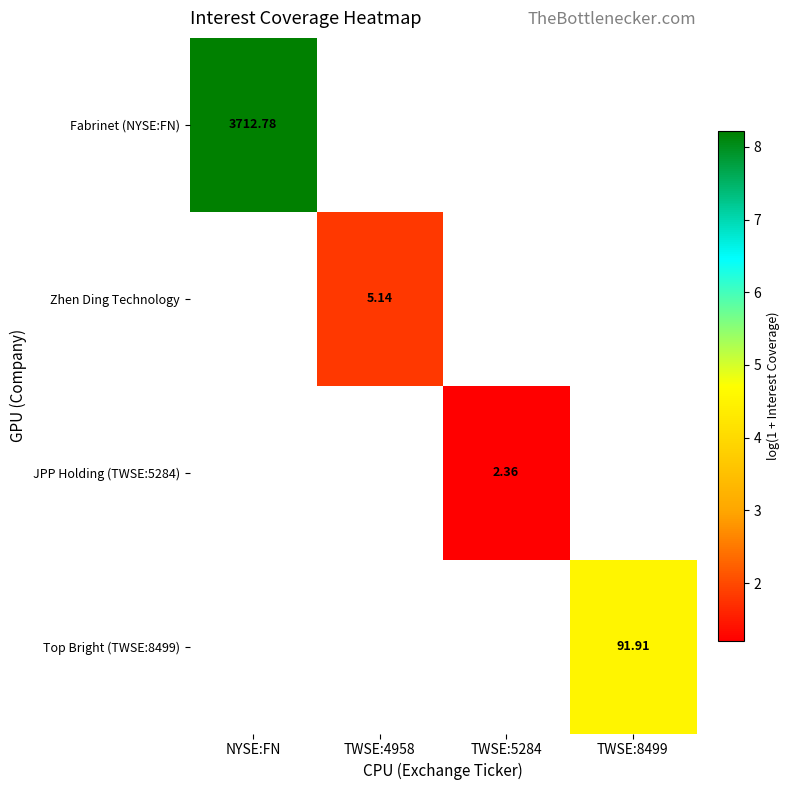

Which category has the lowest value in the Fabrinet (NYSE:FN) series?

NYSE:FN